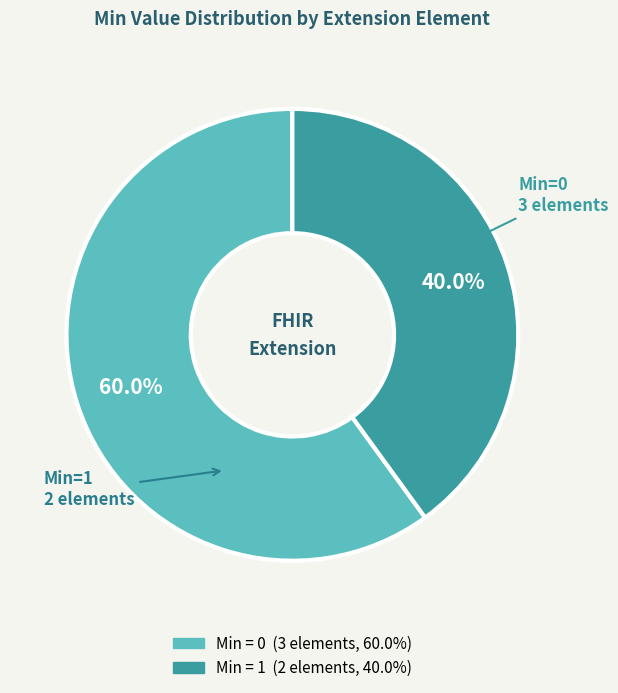

How many segments does this pie chart have?

2